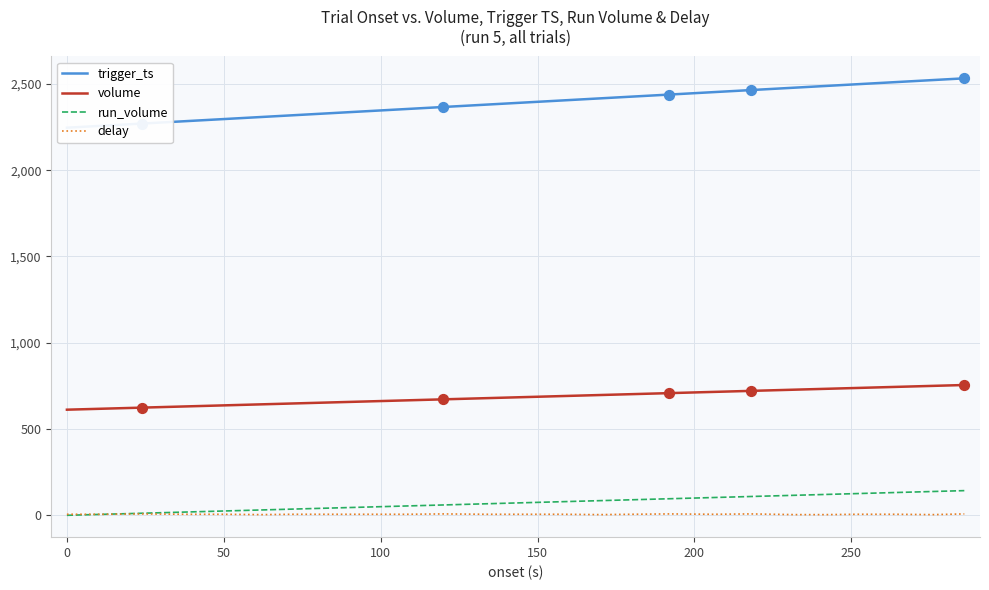

At how many categories does at least one series exceed 2039?

25